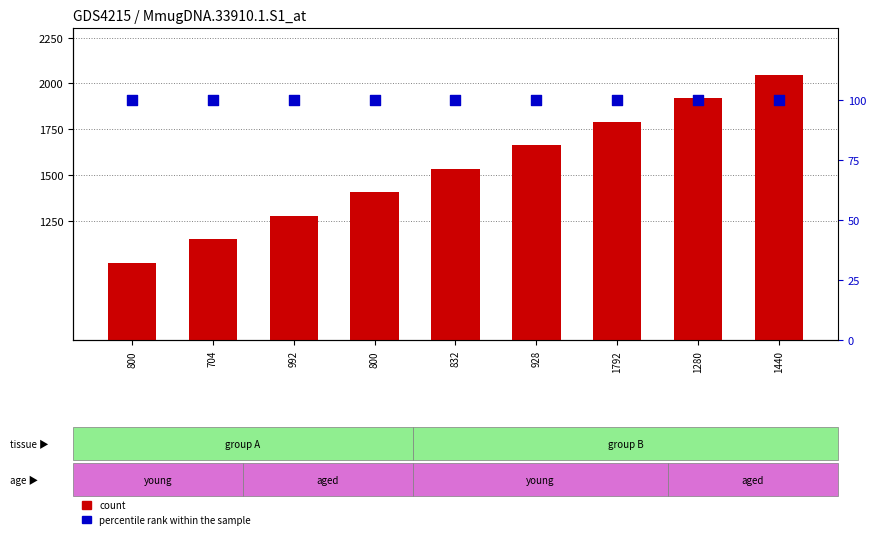

Which series reaches the minimum Y coordinate?

percentile rank within the sample